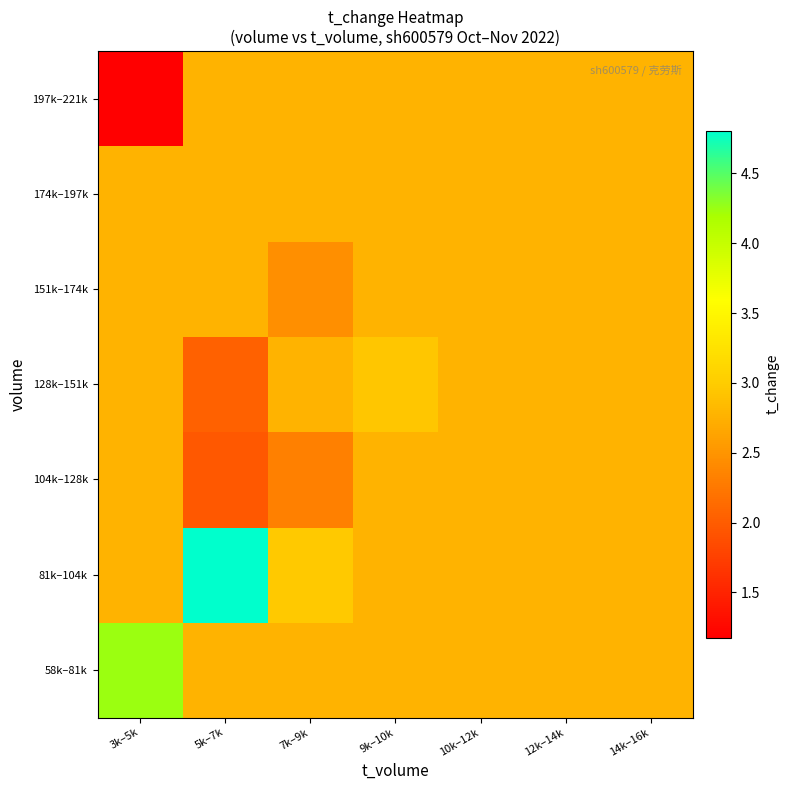

What is the total value across all series at 7k–9k?

18.8